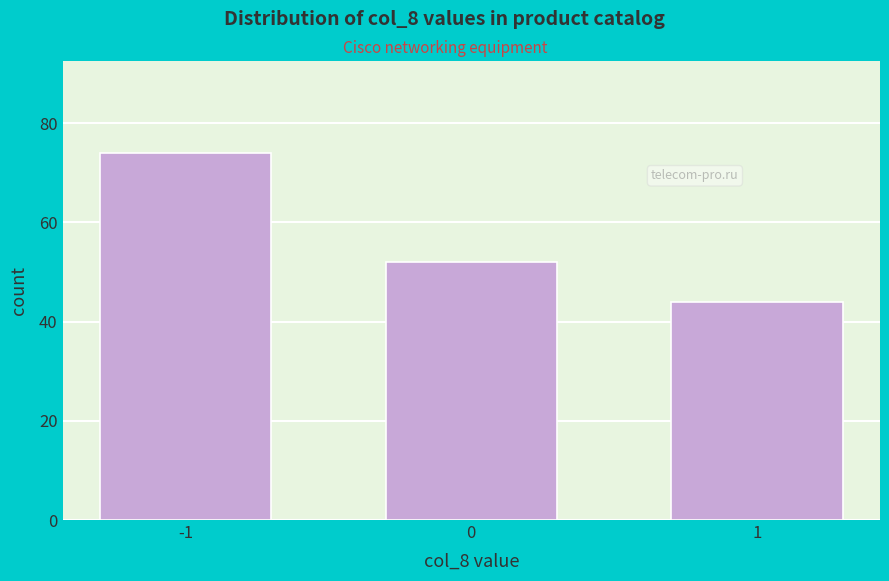

Reading right to left, what are all the values shown in this chart?

1=44	0=52	-1=74